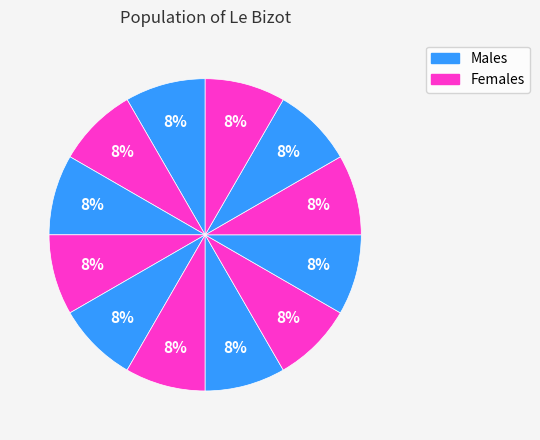

How many segments does this pie chart have?

12